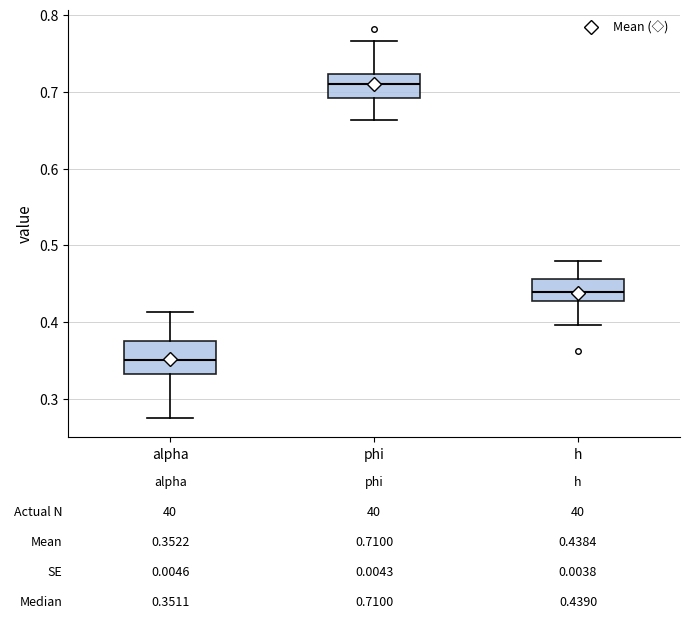

Which box's median line is the lowest?

alpha